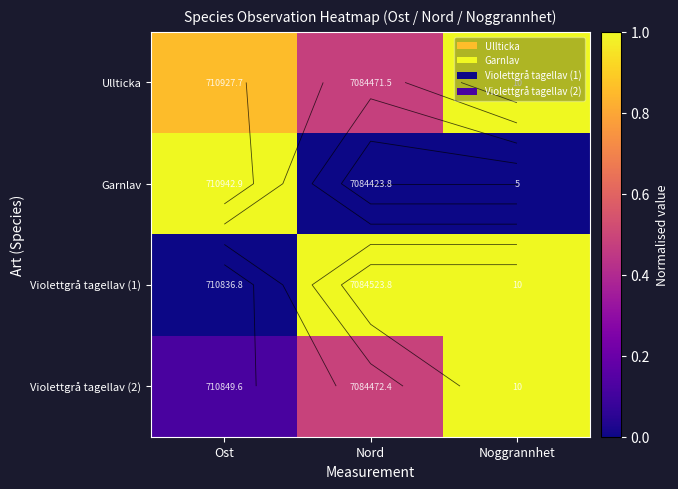

Is the value of Violettgrå tagellav (1) at Ost greater than the value of Garnlav at Noggrannhet?

No